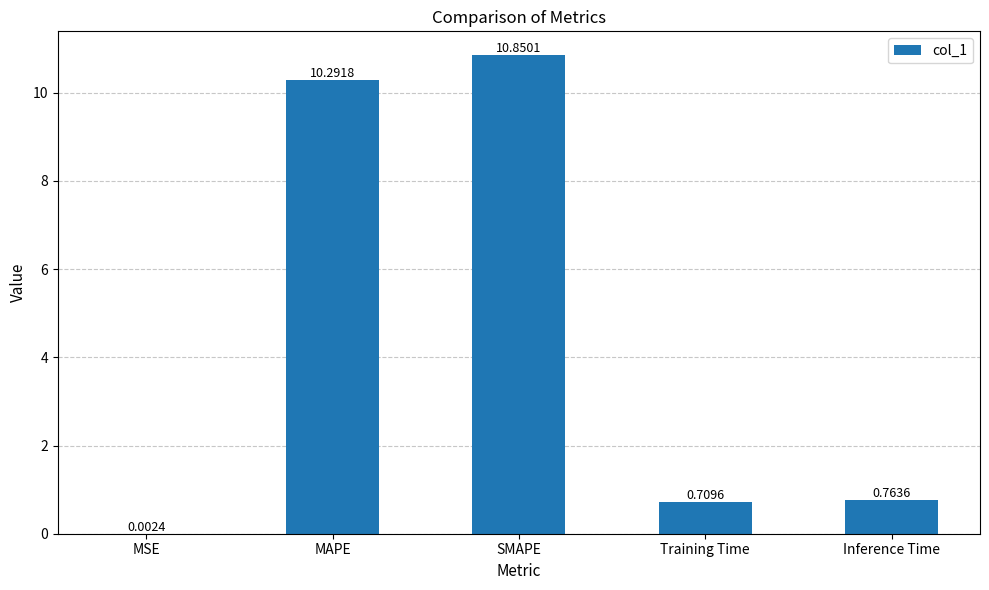

At which label is the value closest to 5?

Inference Time